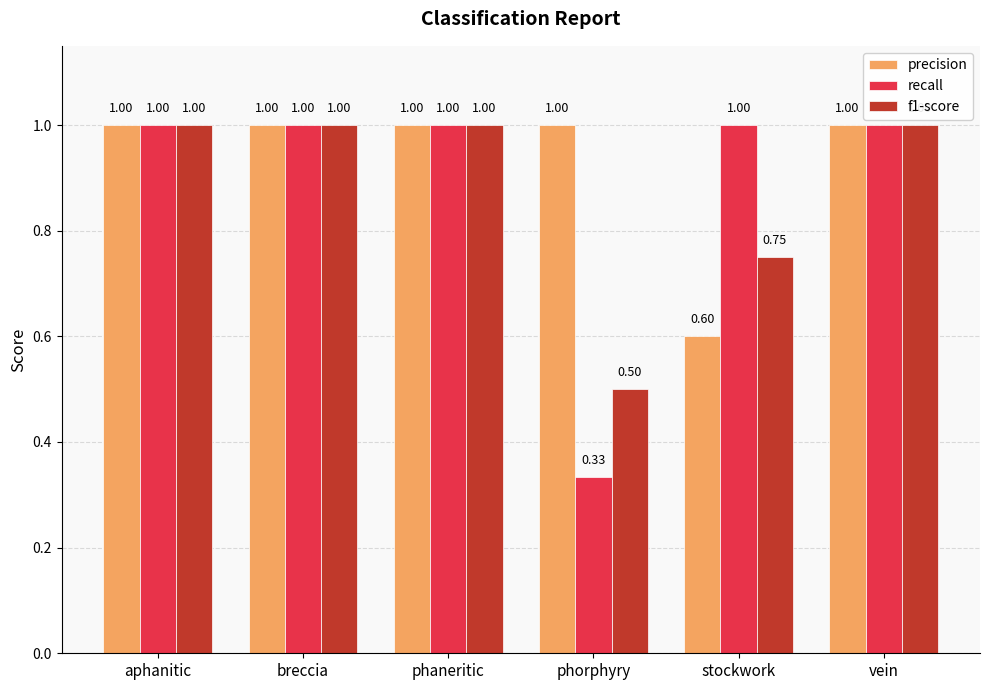

The value of recall at aphanitic is 1.0. True or false?

True